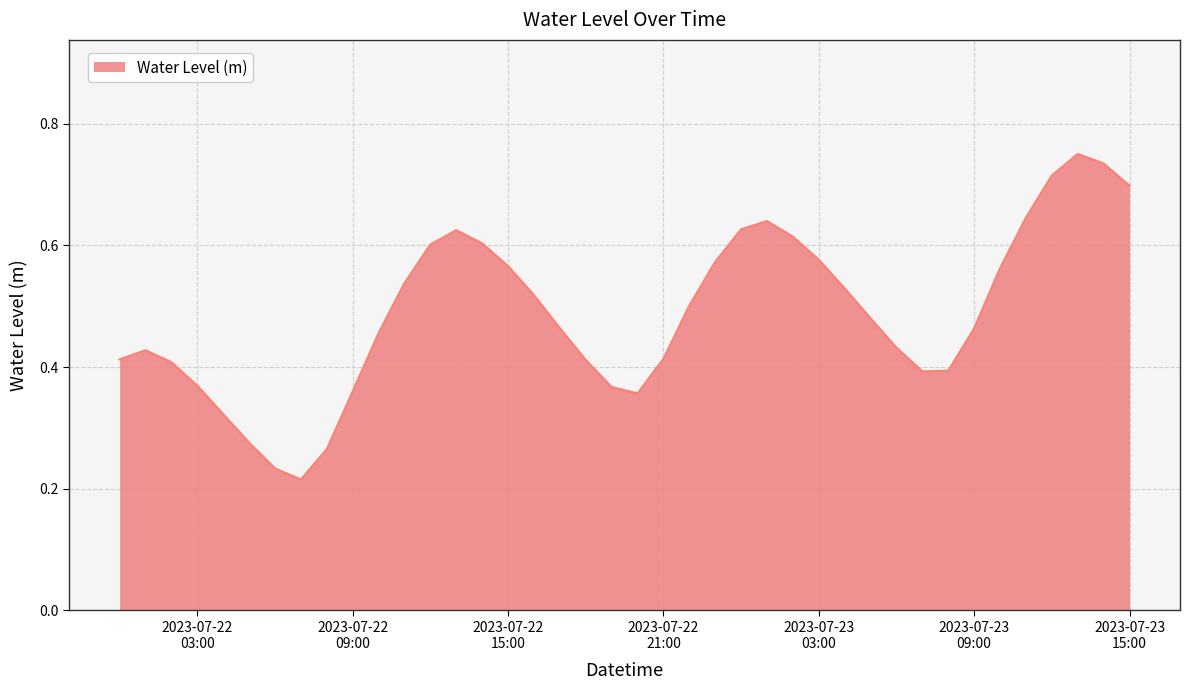

At which category does the chart reach its minimum across all series?

2023-07-22 07:00:00